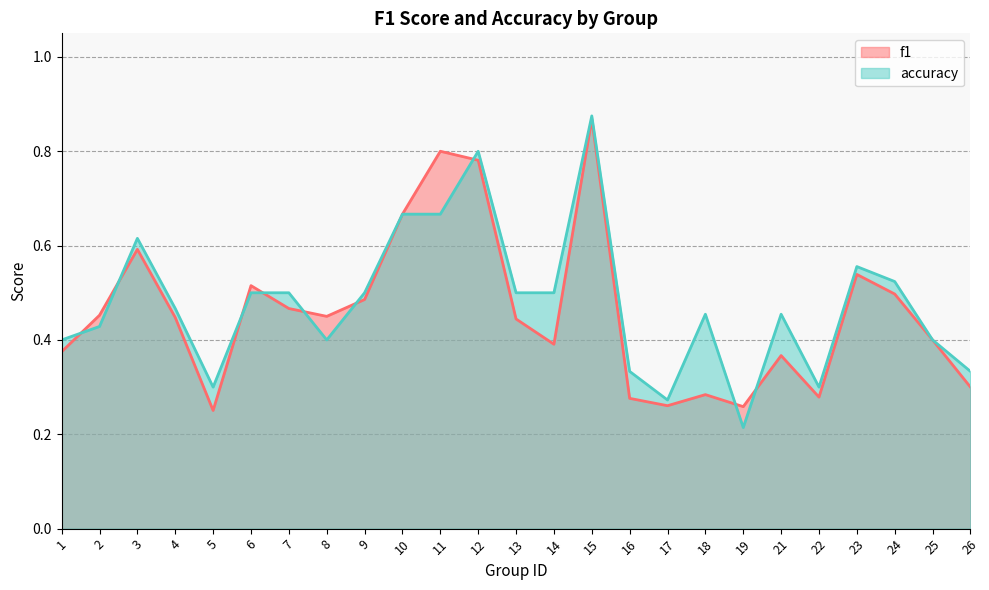

Where is accuracy nearest to the value 0?

19